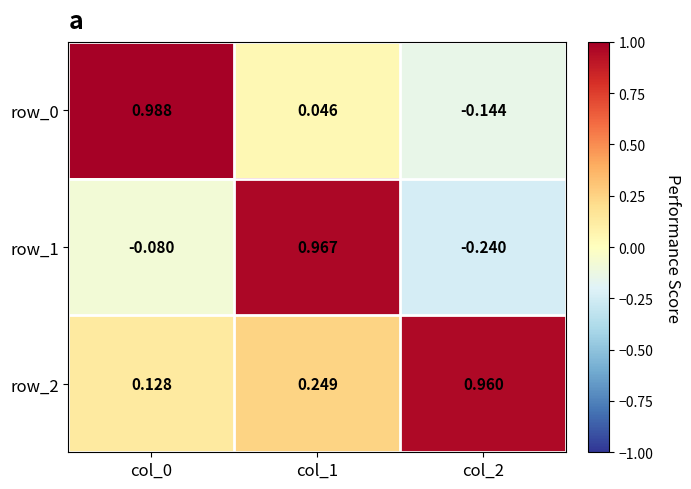

What is the difference between the row_2 values at col_2 and col_1?

0.7